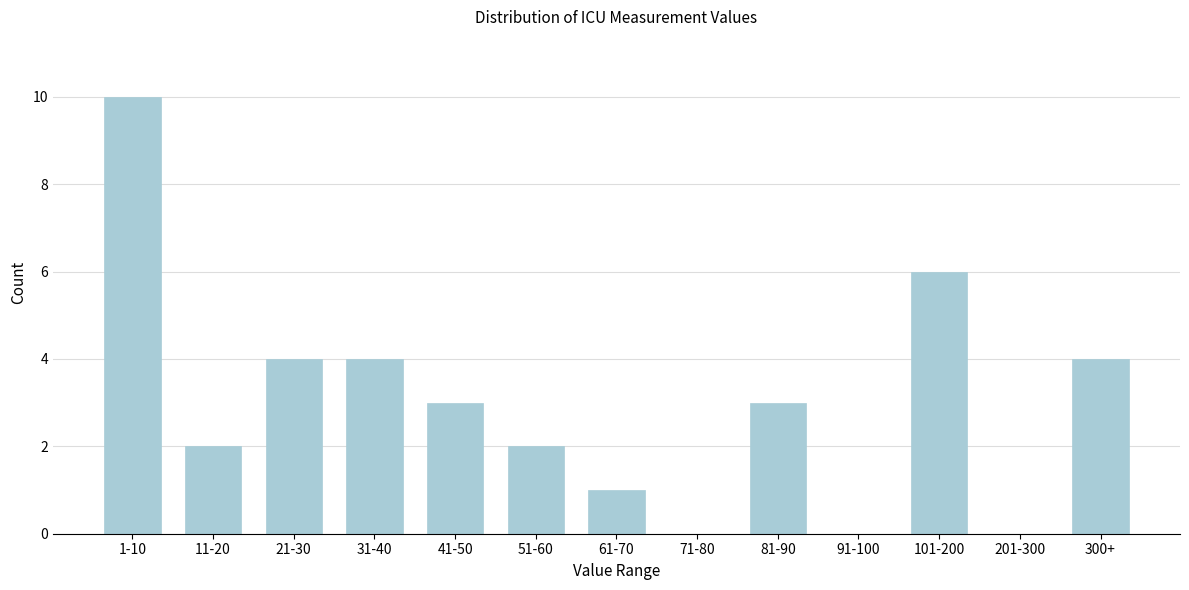

Reading left to right, transcribe all the data shown in this chart.

1-10=10	11-20=2	21-30=4	31-40=4	41-50=3	51-60=2	61-70=1	71-80=0	81-90=3	91-100=0	101-200=6	201-300=0	300+=4